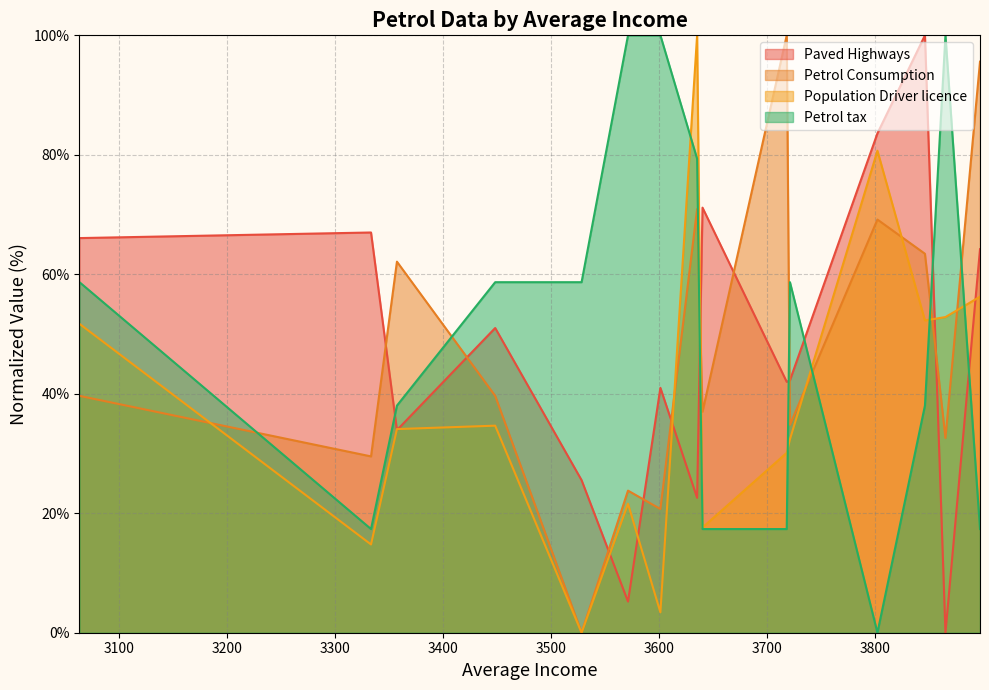

What are all the series names shown in the legend?

Paved Highways, Petrol Consumption, Population Driver licence, Petrol tax